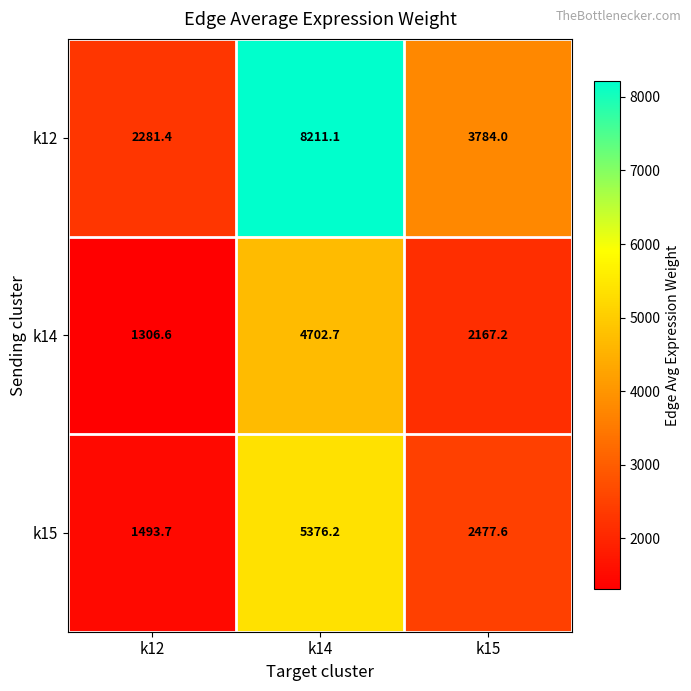

At which category does the chart reach its minimum across all series?

k12